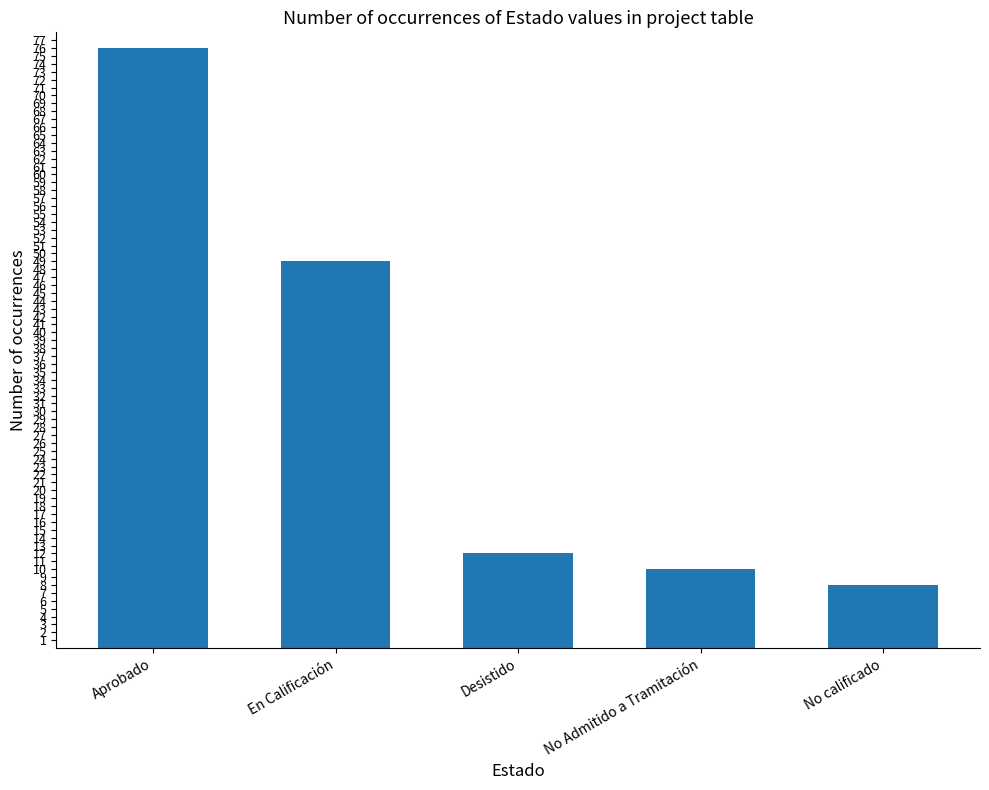

What is the label of the 5th bar from the left?

No calificado